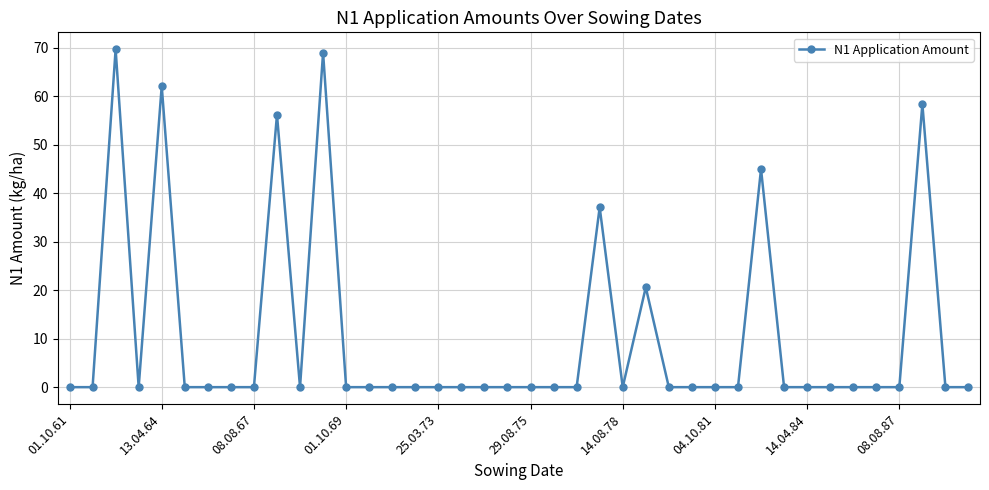

What is the maximum value shown in the chart?

69.7